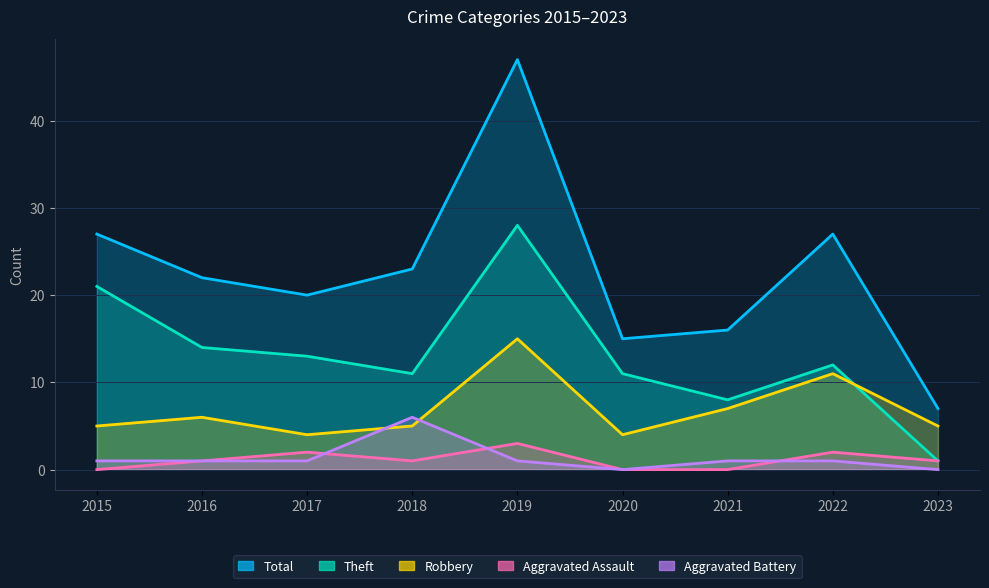

Which label corresponds to the largest value in the chart?

2019